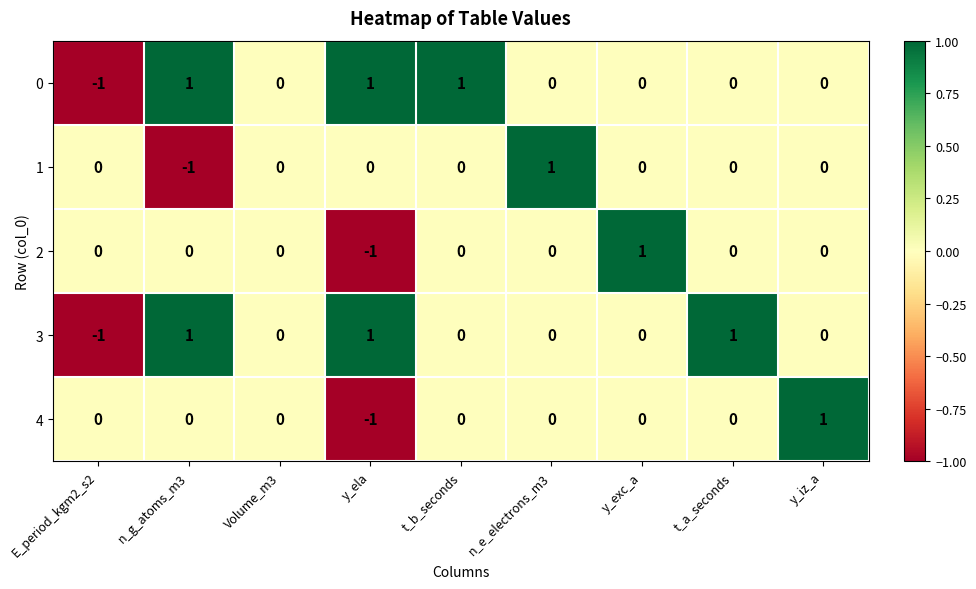

Count the number of data series in this chart.

5